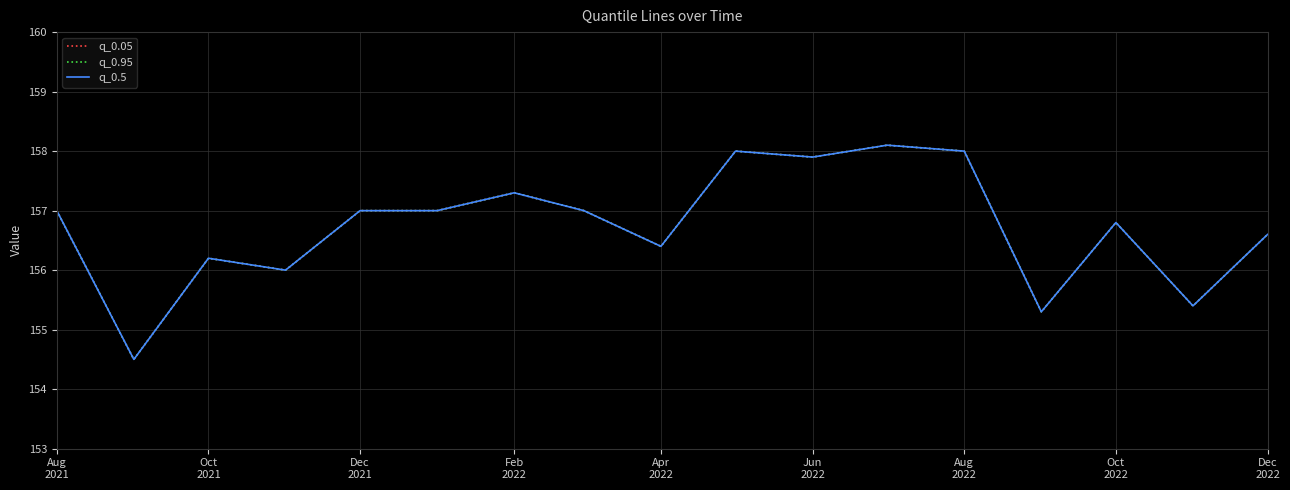

Which series has the largest total across all categories?

q_0.05